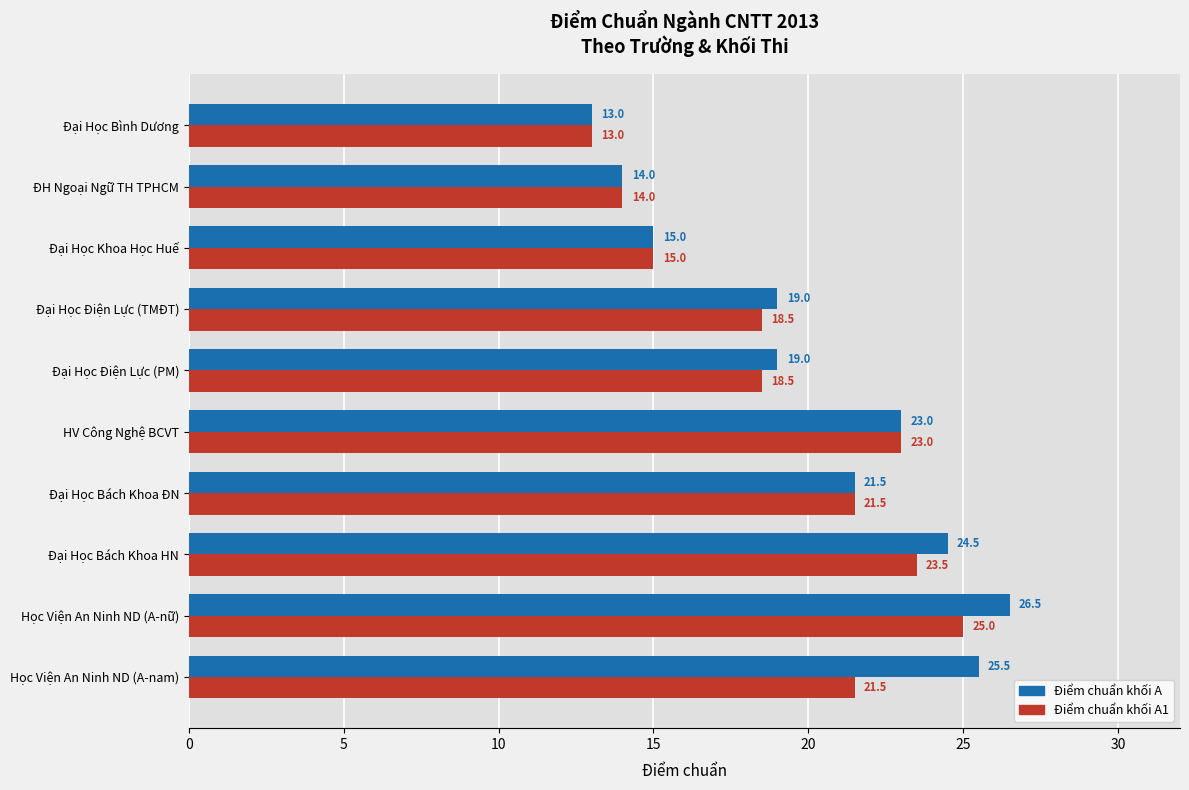

Count the number of categories in the chart.

10